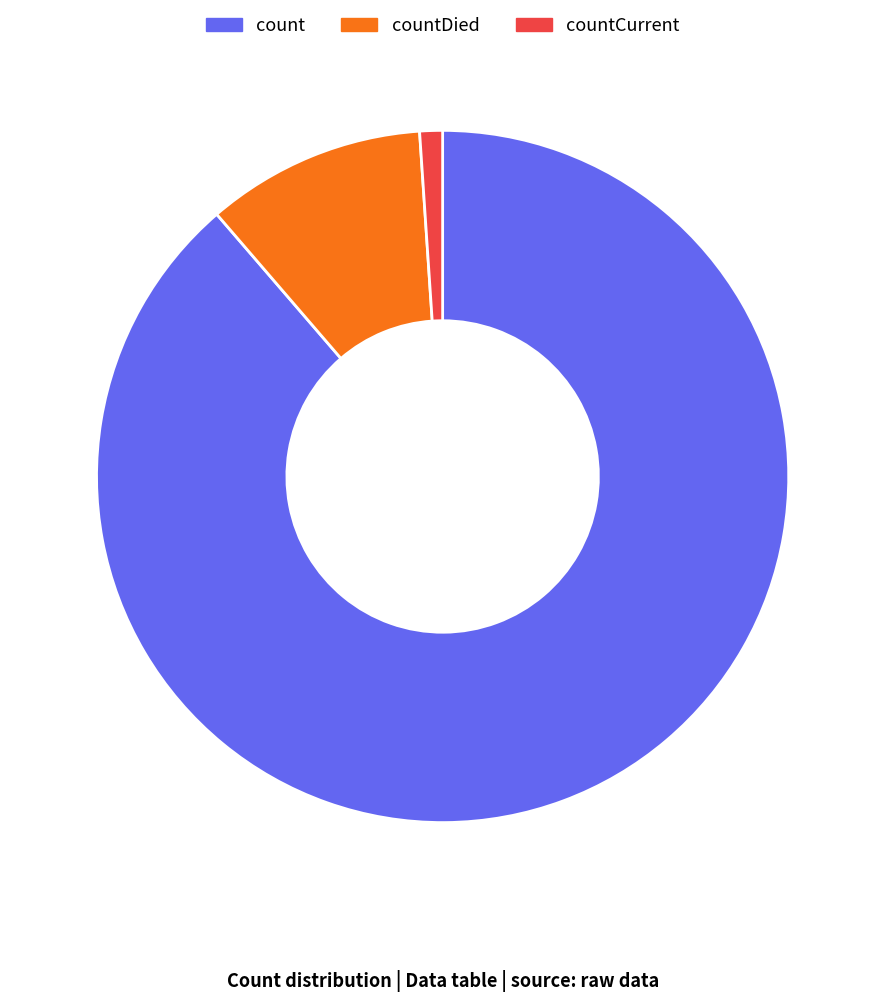

Combined, do count and countCurrent account for over 50%?

Yes